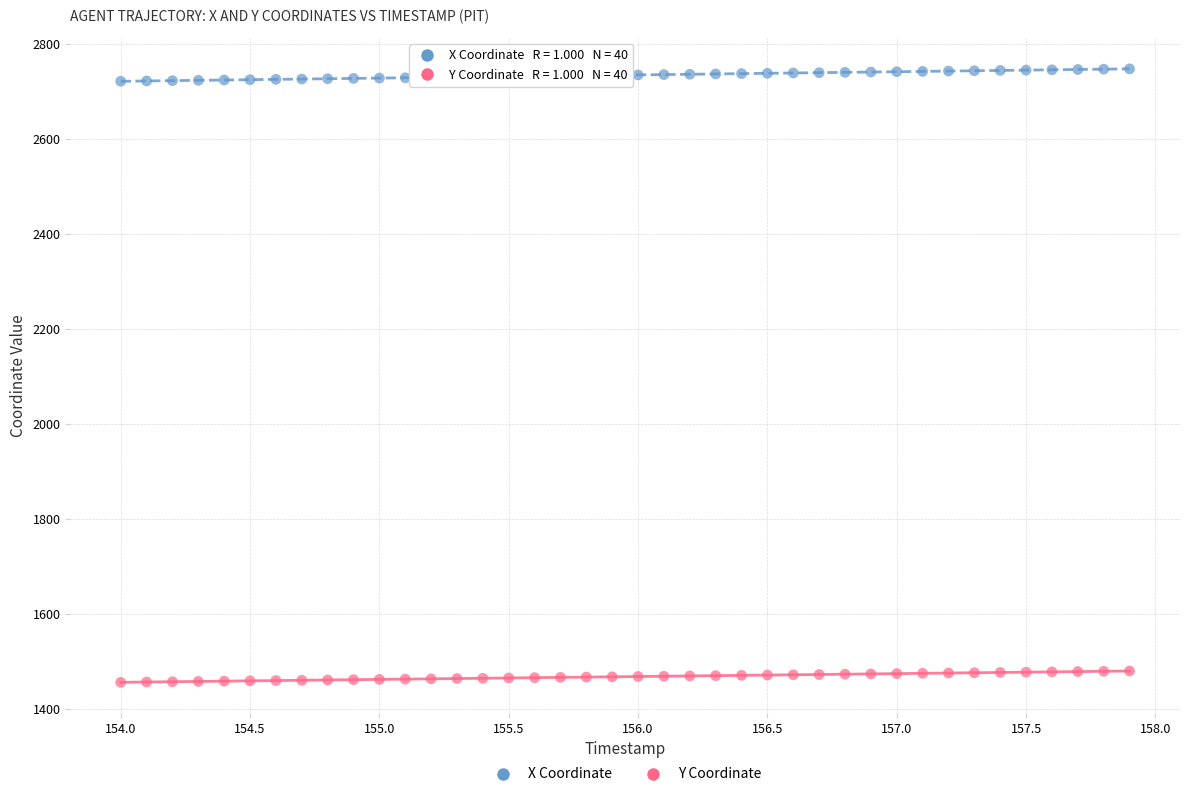

Across all data points, what is the range of Y values (max minus min)?

1292.2